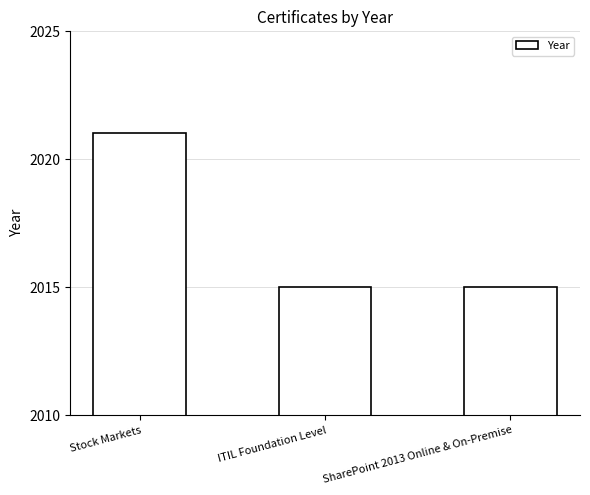

What is the average value?

2017